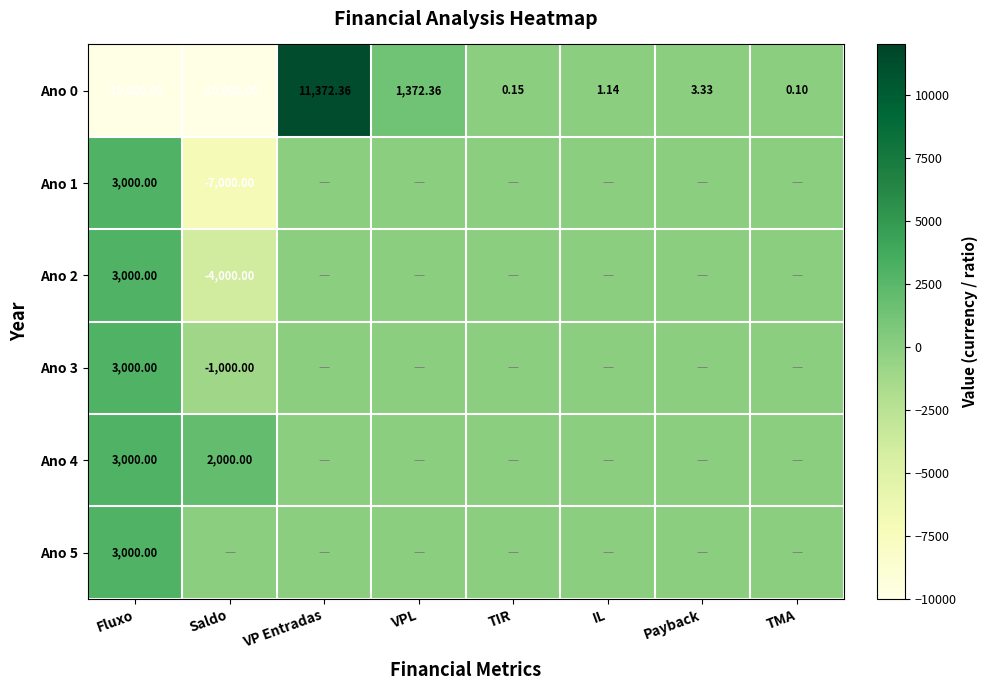

At which label is Ano 0 closest to 686?

Payback